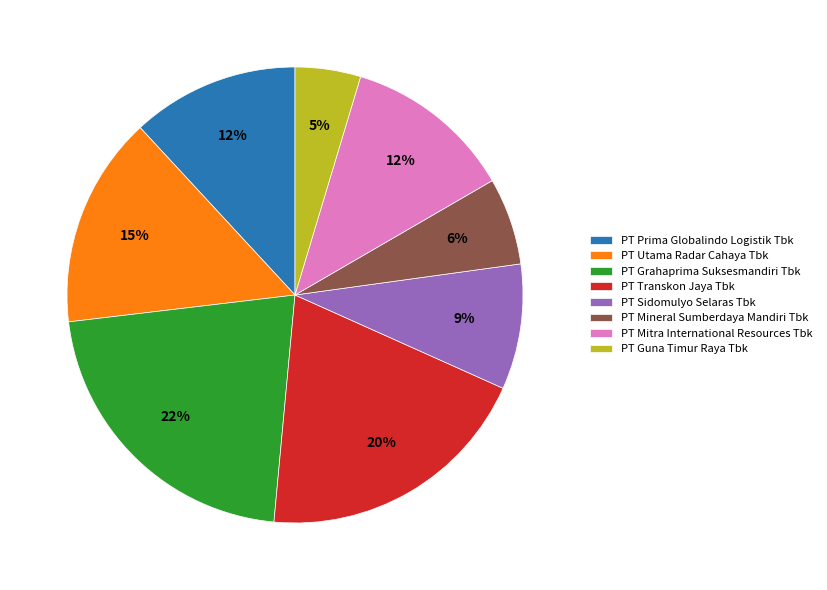

Does PT Utama Radar Cahaya Tbk represent more than half of the total?

No